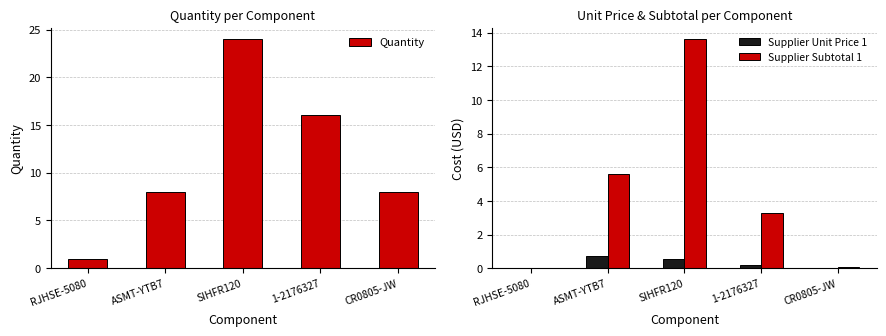

Rank the series by their maximum value, from lowest to highest.

Supplier Unit Price 1, Supplier Subtotal 1, Quantity